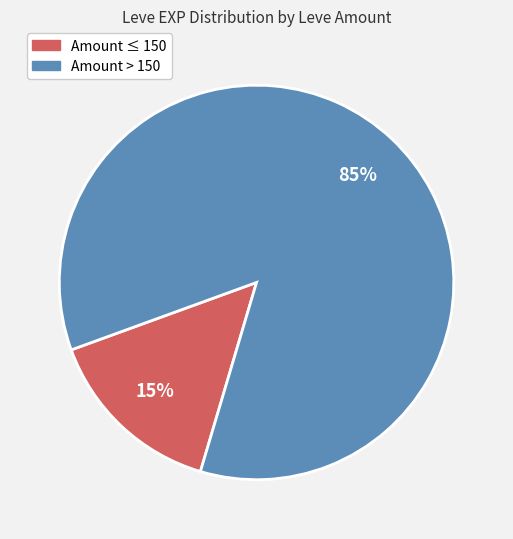

Does any single category account for the majority?

Yes